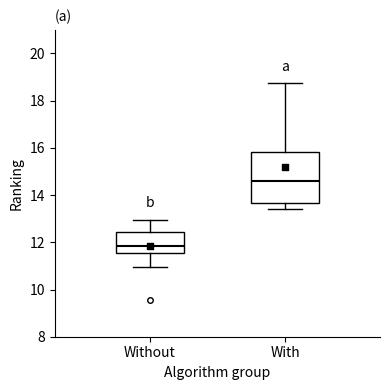

Reading left to right, transcribe this box plot: for each box, give where its median line is, the range the box spans, and where its two whiskers end, as read against the y-axis. The values are not printed on the chart, so give them approximately, as read against the axis.

Without: median 11.8, box 11.6 to 12.4, whiskers 11.0 to 13.0
With: median 14.6, box 13.6 to 15.8, whiskers 13.4 to 18.8